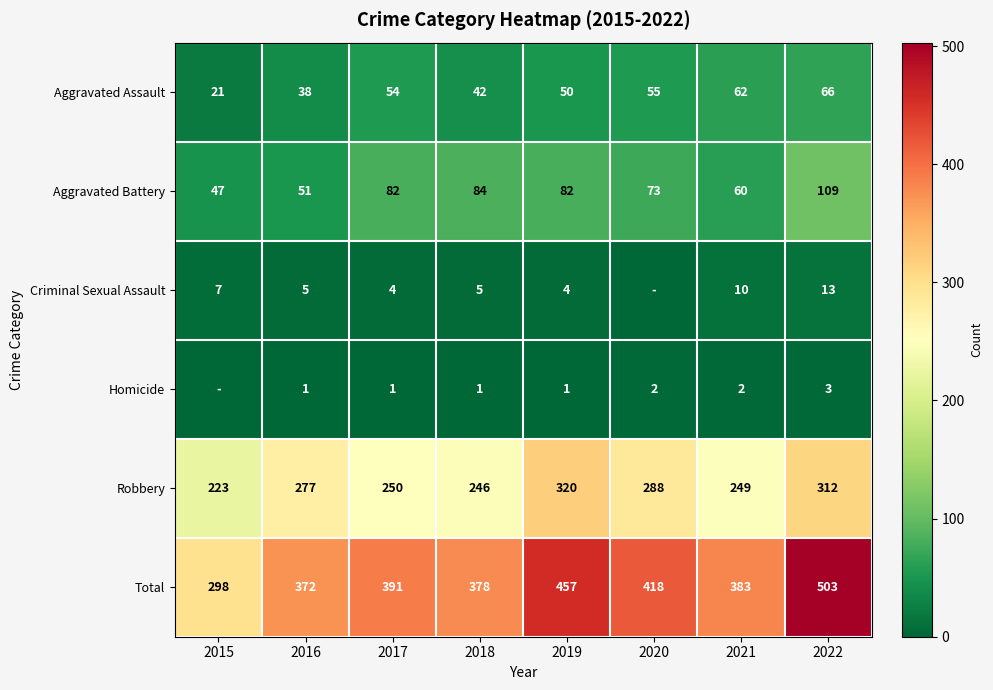

At which label is Aggravated Assault closest to 43?

2018